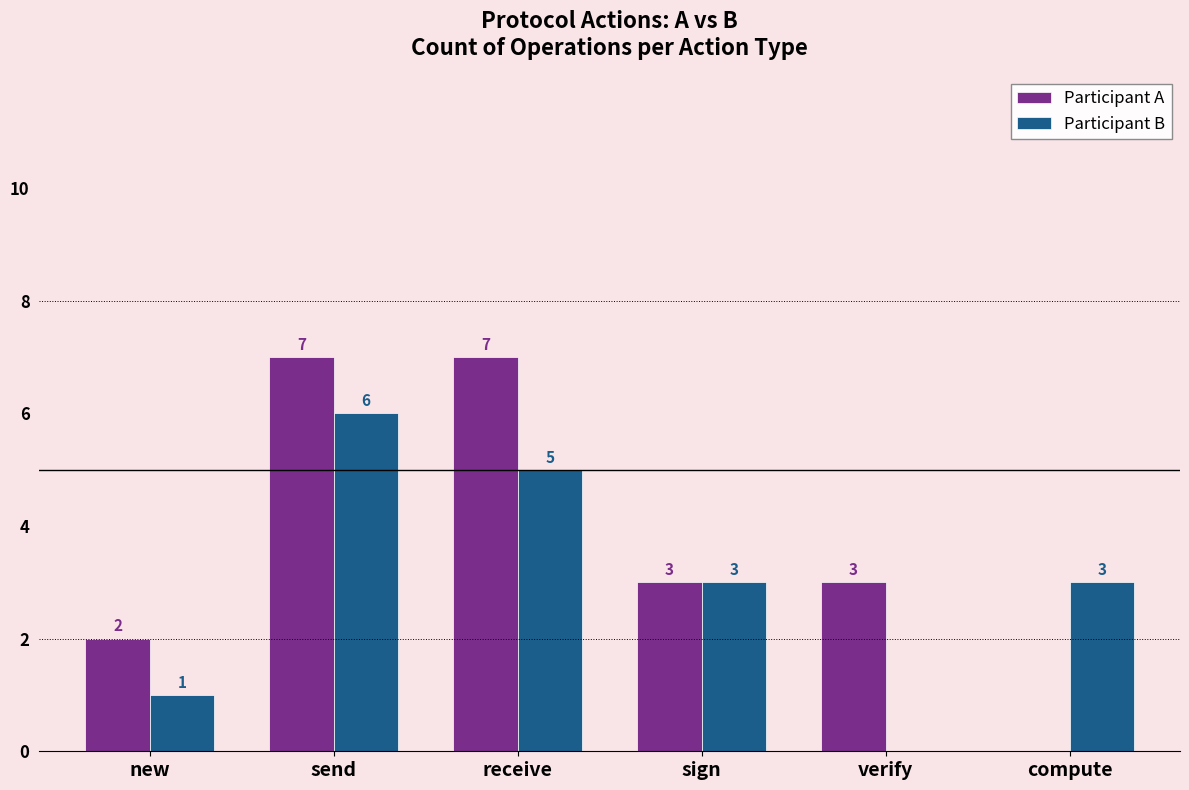

Which series changed the most between receive and compute?

Participant A